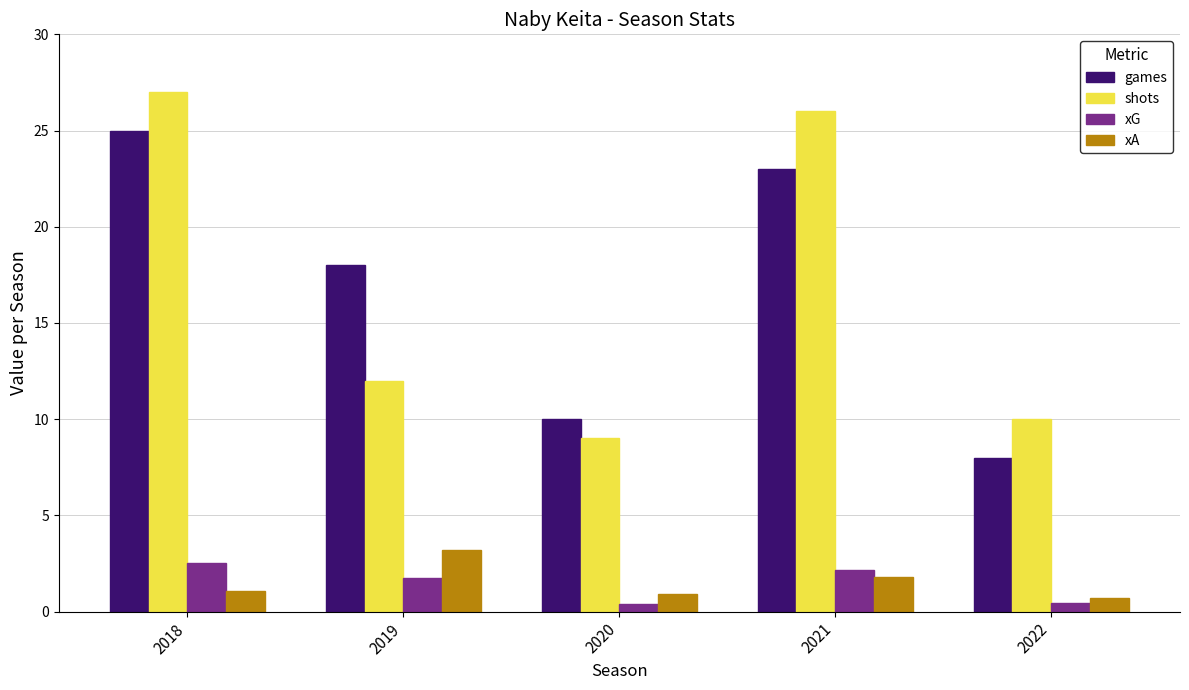

Where is shots nearest to the value 18?

2019